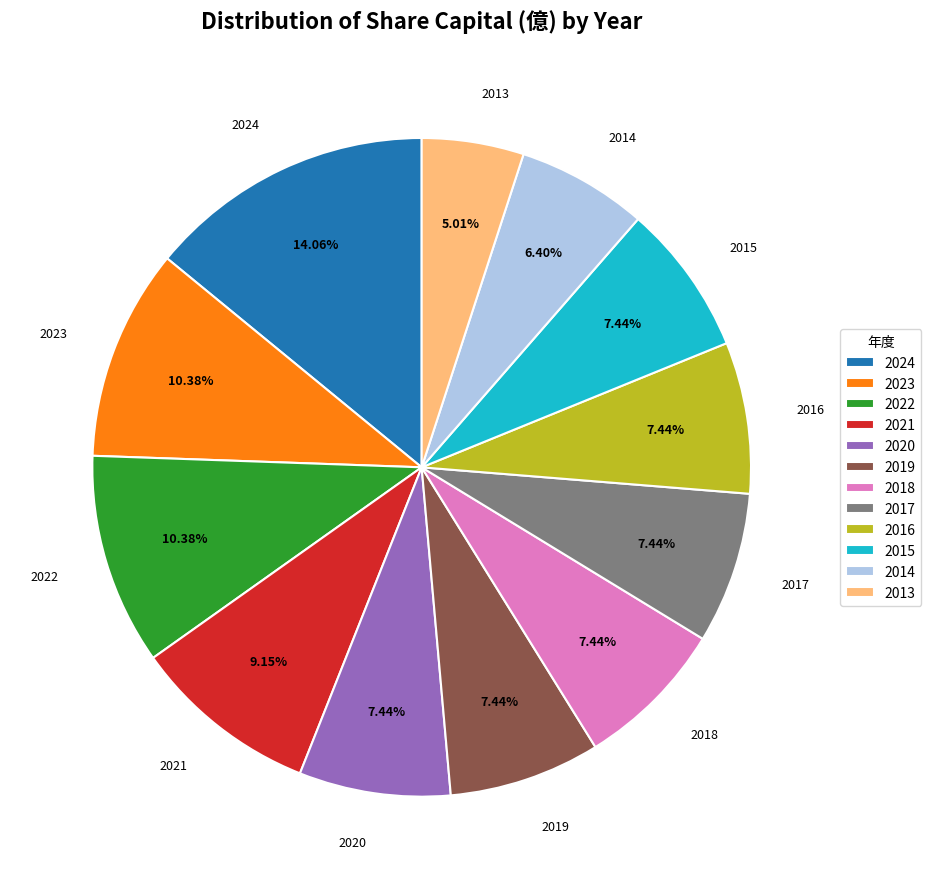

Which category has the smallest portion of the pie?

2013